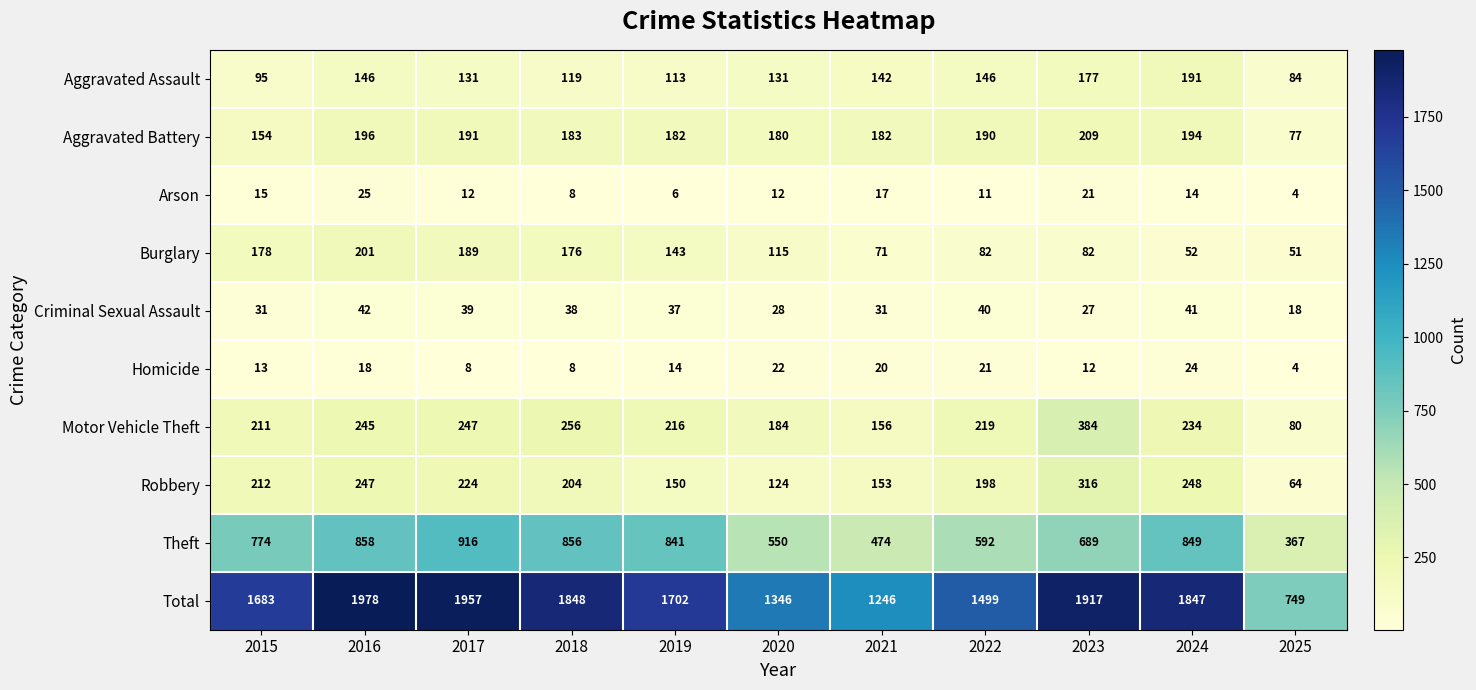

The Motor Vehicle Theft series shows 269 at 2021. True or false?

False